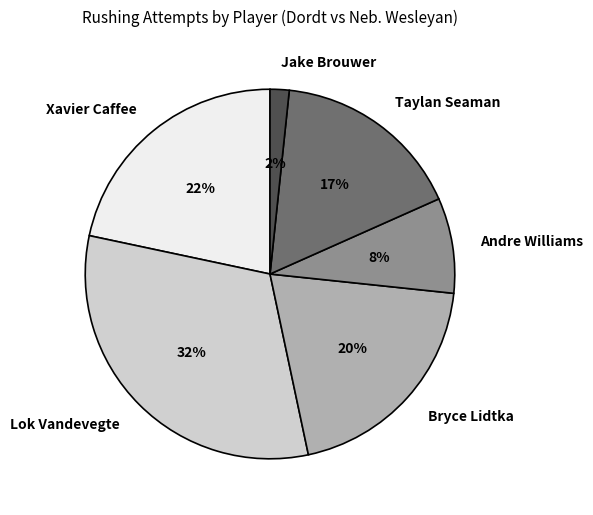

To the nearest percent, what portion does Taylan Seaman represent?

17%